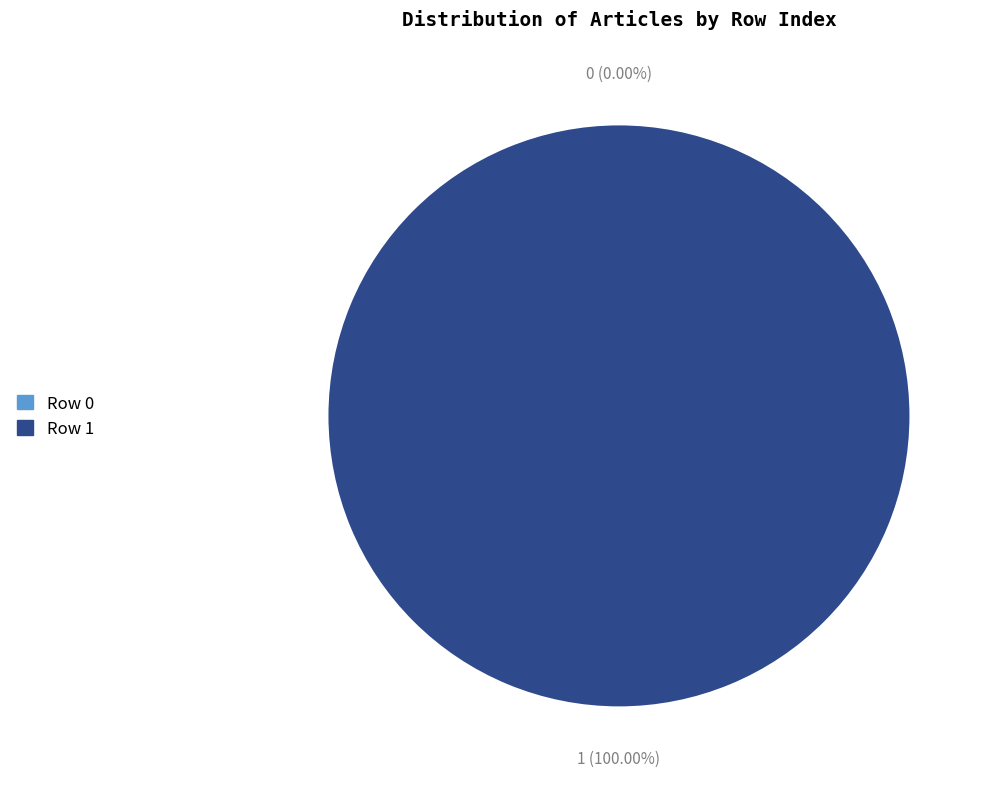

To the nearest percent, what percentage of the pie is Row 1?

100%